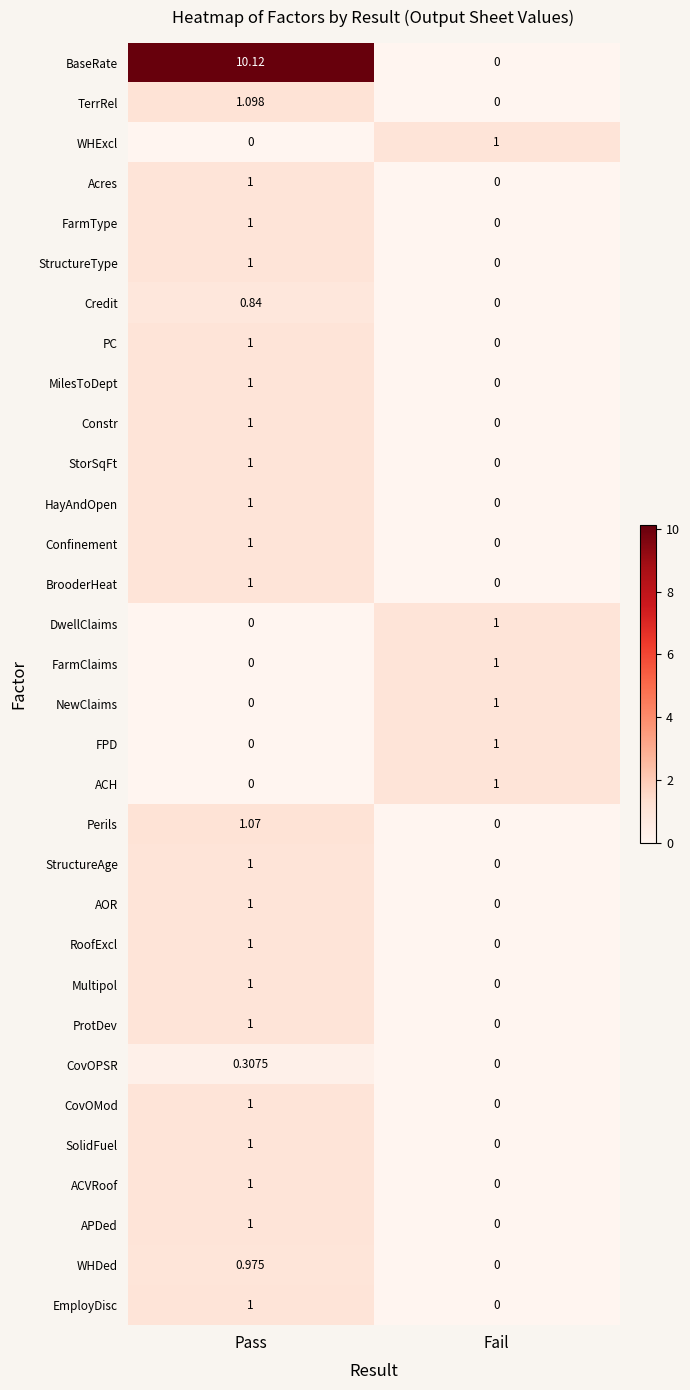

Count the number of data series in this chart.

32